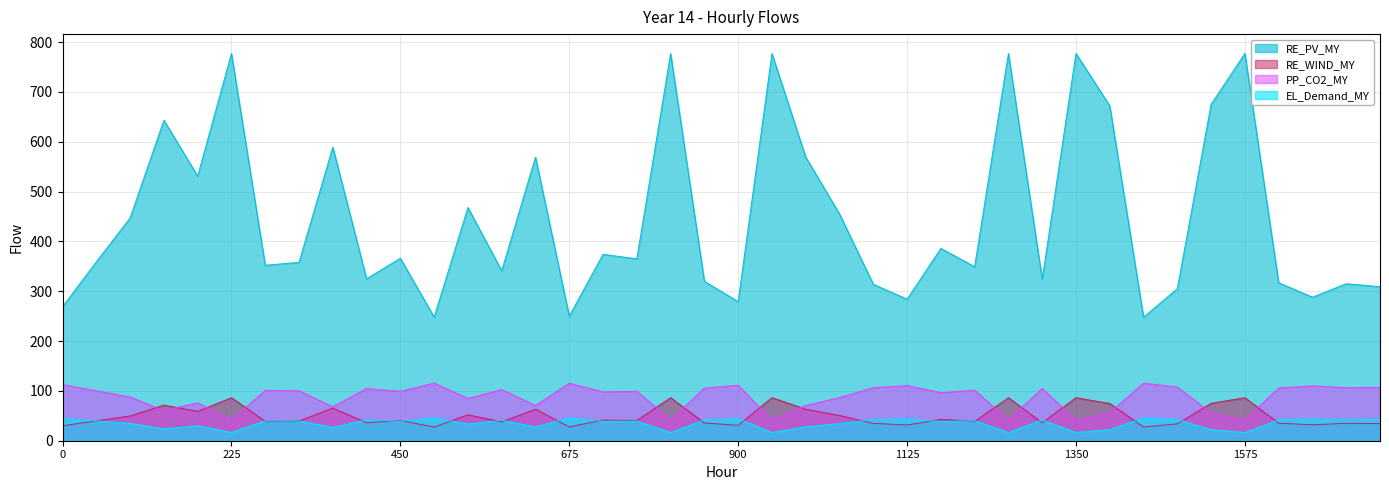

True or false: RE_WIND_MY and RE_PV_MY cross at least once.

False